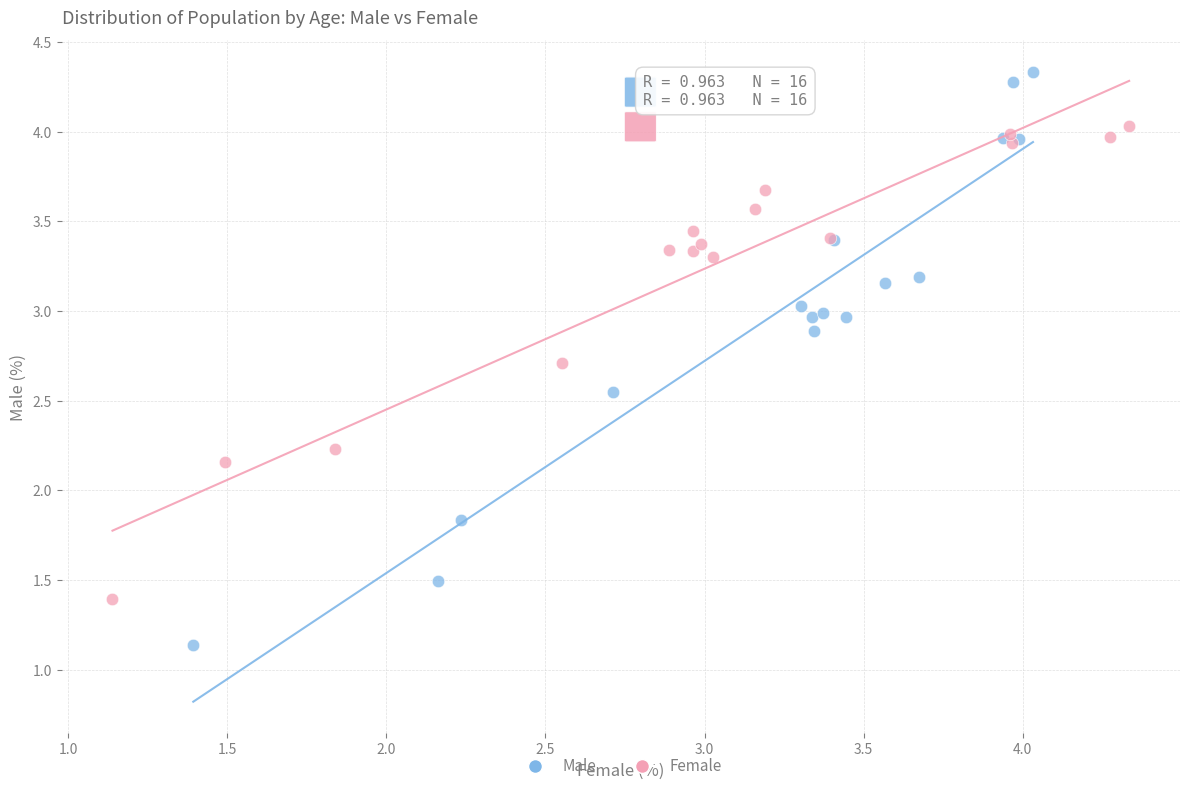

Which series reaches the maximum Y coordinate?

Male